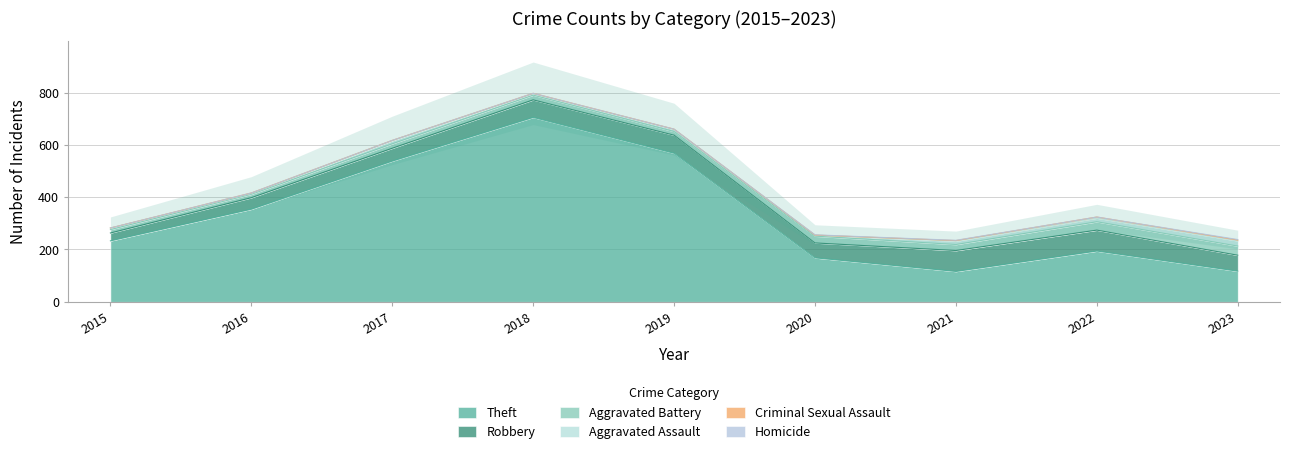

True or false: Homicide and Aggravated Assault cross at least once.

False